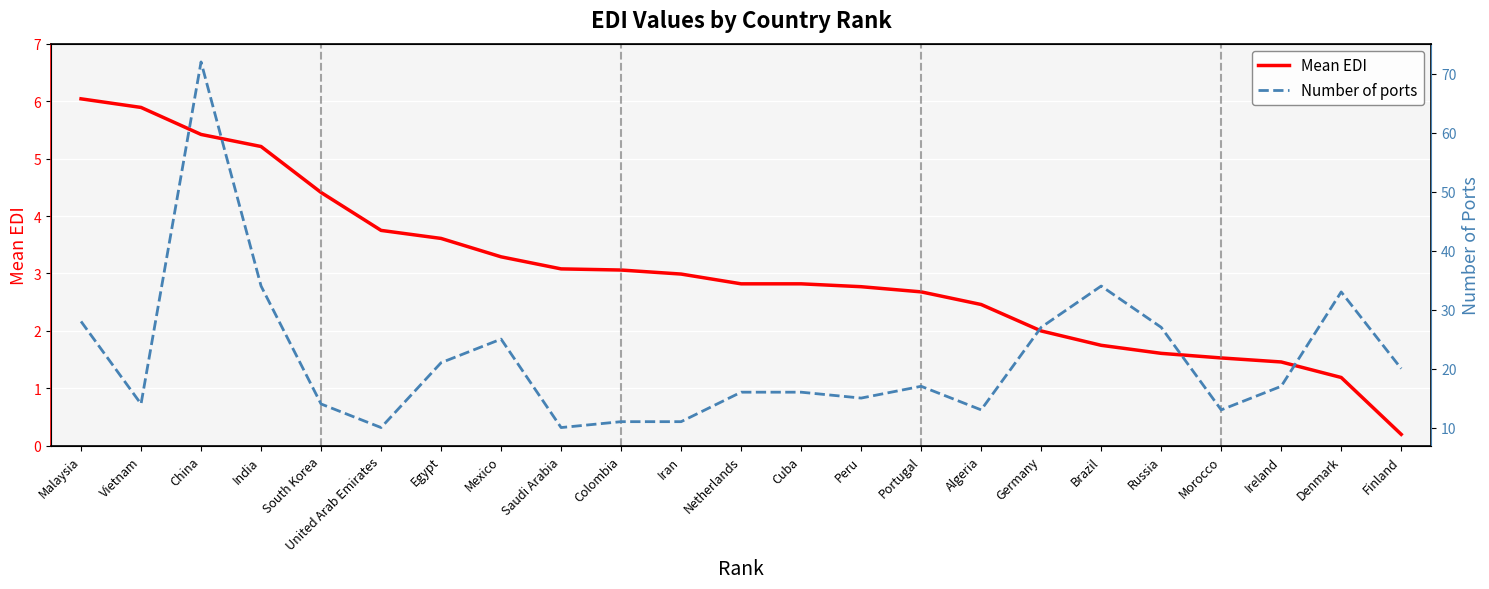

Between Malaysia and Denmark, which series saw the biggest shift?

Number of ports